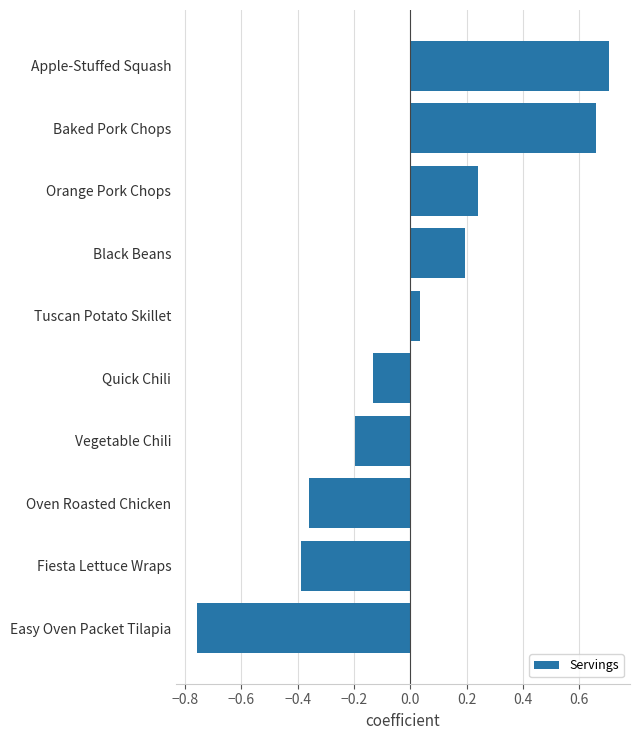

How many data points are less than 0?

5